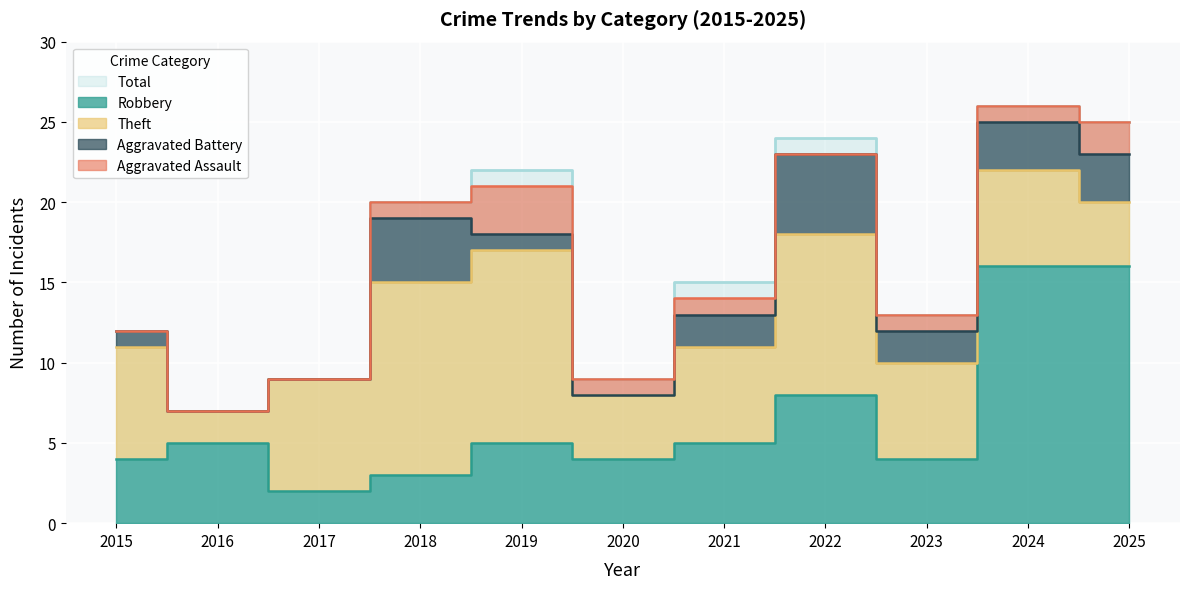

Which series has the largest total across all categories?

Total